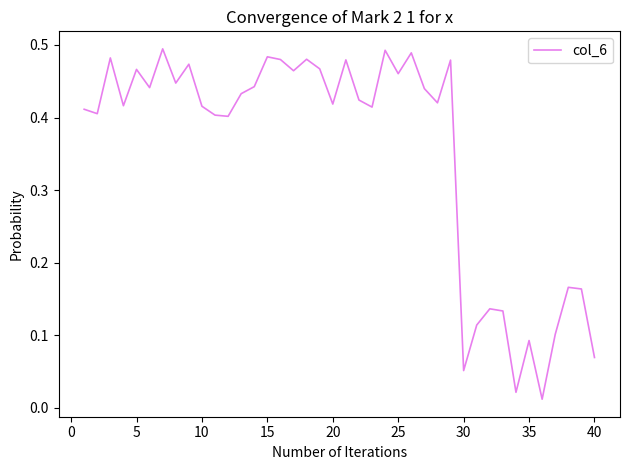

How many series are shown in this chart?

1